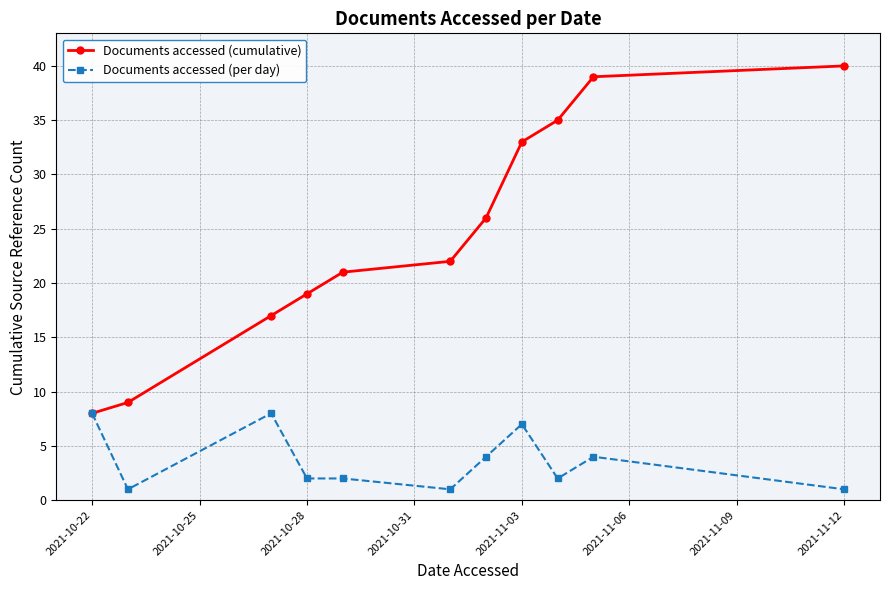

Reading left to right, list all the values displayed in this chart.

Documents accessed (cumulative): 8	9	17	19	21	22	26	33	35	39	40
Documents accessed (per day): 8	1	8	2	2	1	4	7	2	4	1